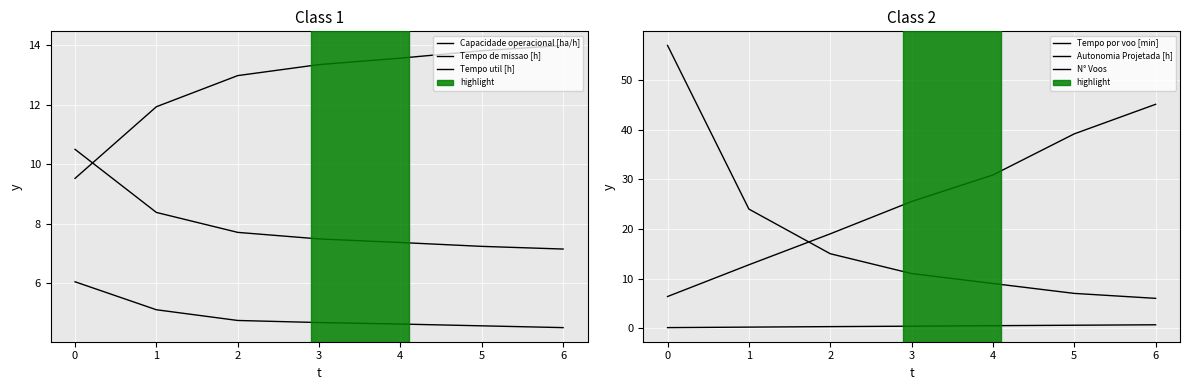

What is the smallest value displayed?

0.1